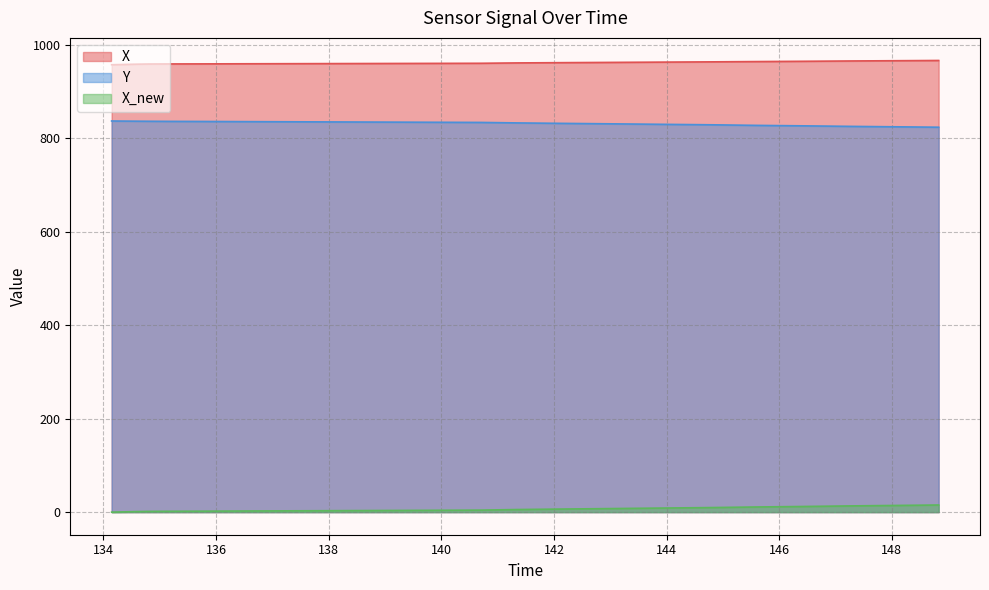

The Y series shows 1437.1 at 141.644907712936. True or false?

False